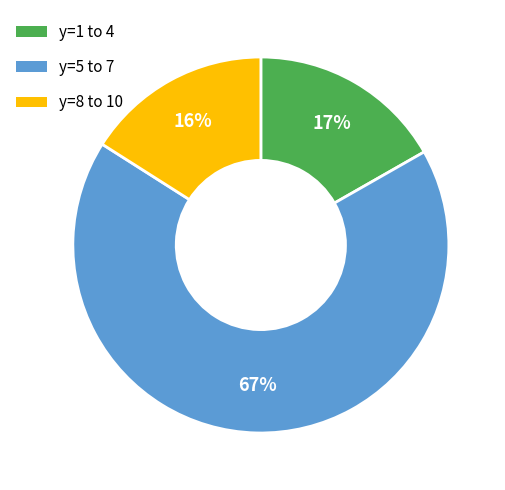

To the nearest percent, what is the difference between the largest and smallest slice percentages?

51%